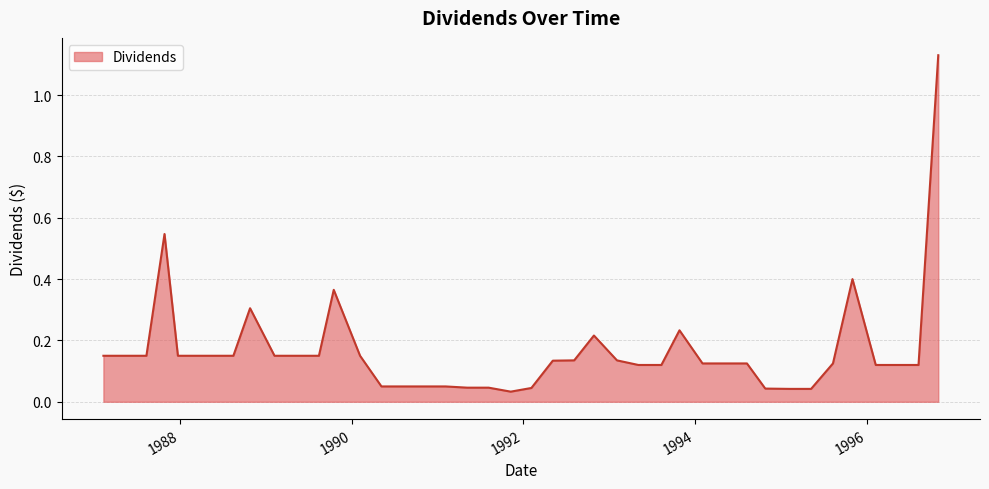

At which label is the value closest to 0?

1991-11-08